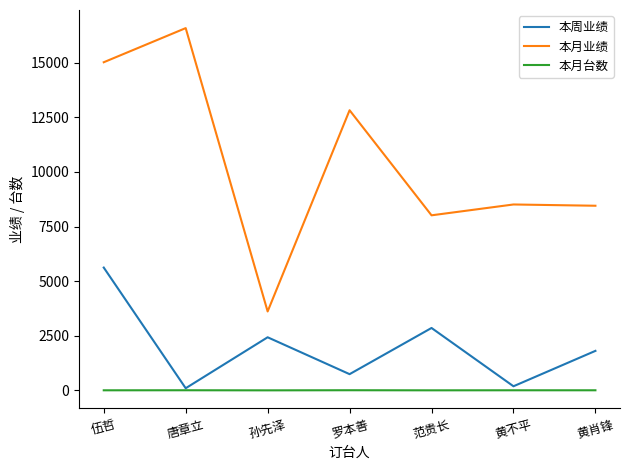

The value of 本周业绩 at 黄肖锋 is 1810. True or false?

True